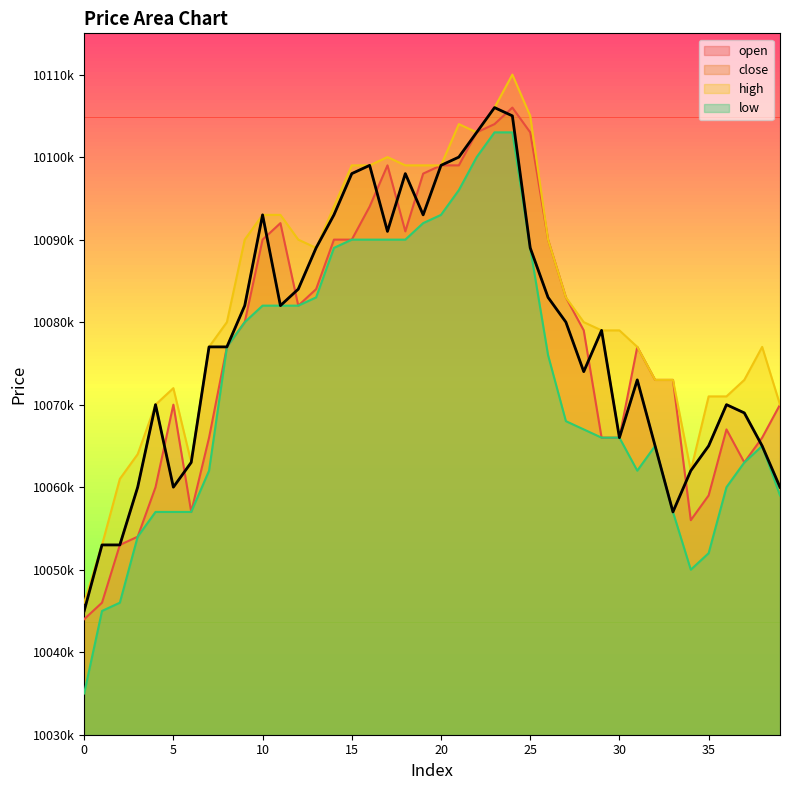

At which label does low first exceed 10068000?

8